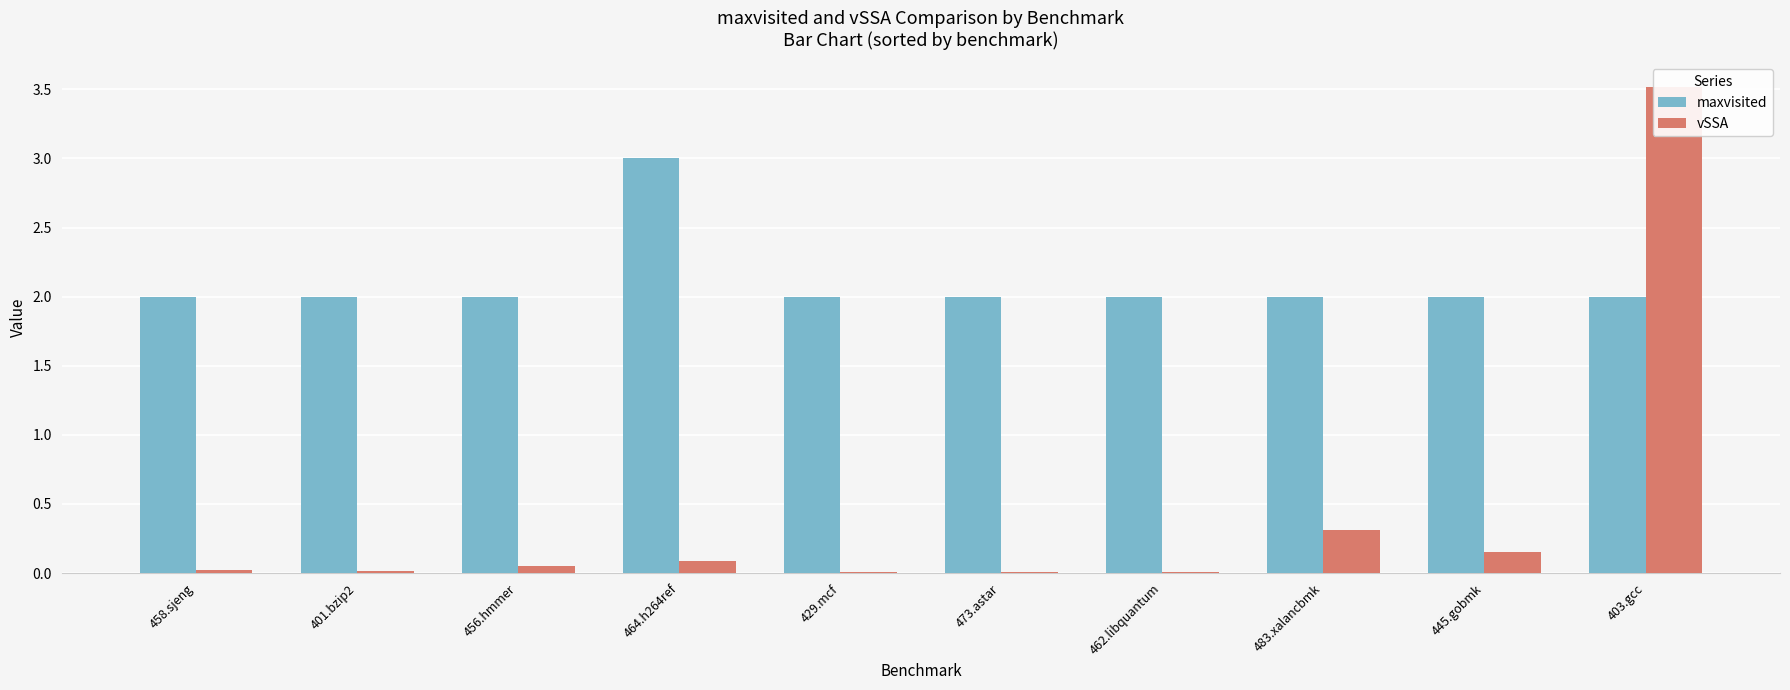

List the series in order of their overall mean, lowest first.

vSSA, maxvisited